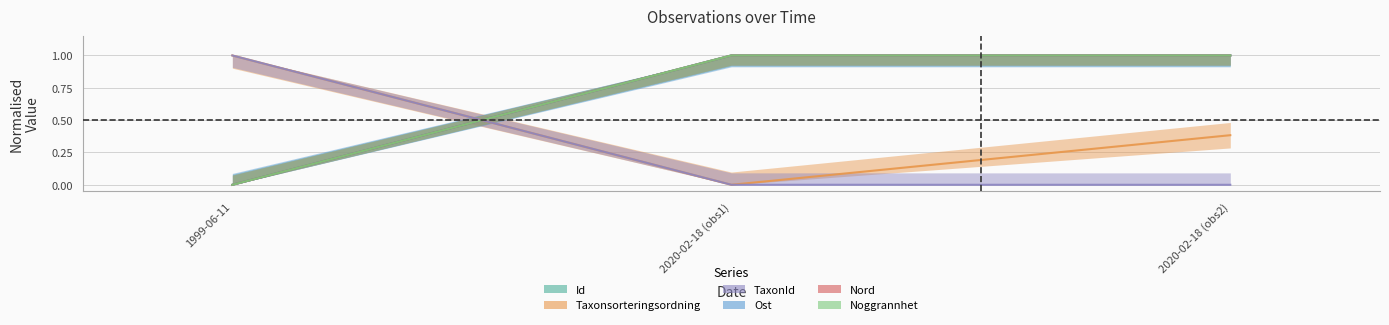

What is the label of the 2nd point from the right?

2020-02-18 (obs1)